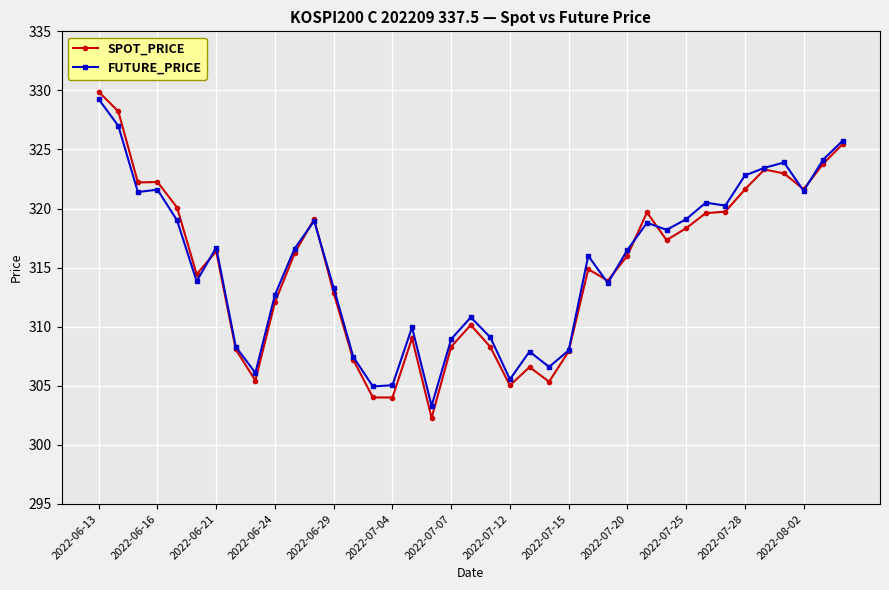

What is the greatest value displayed?

329.9